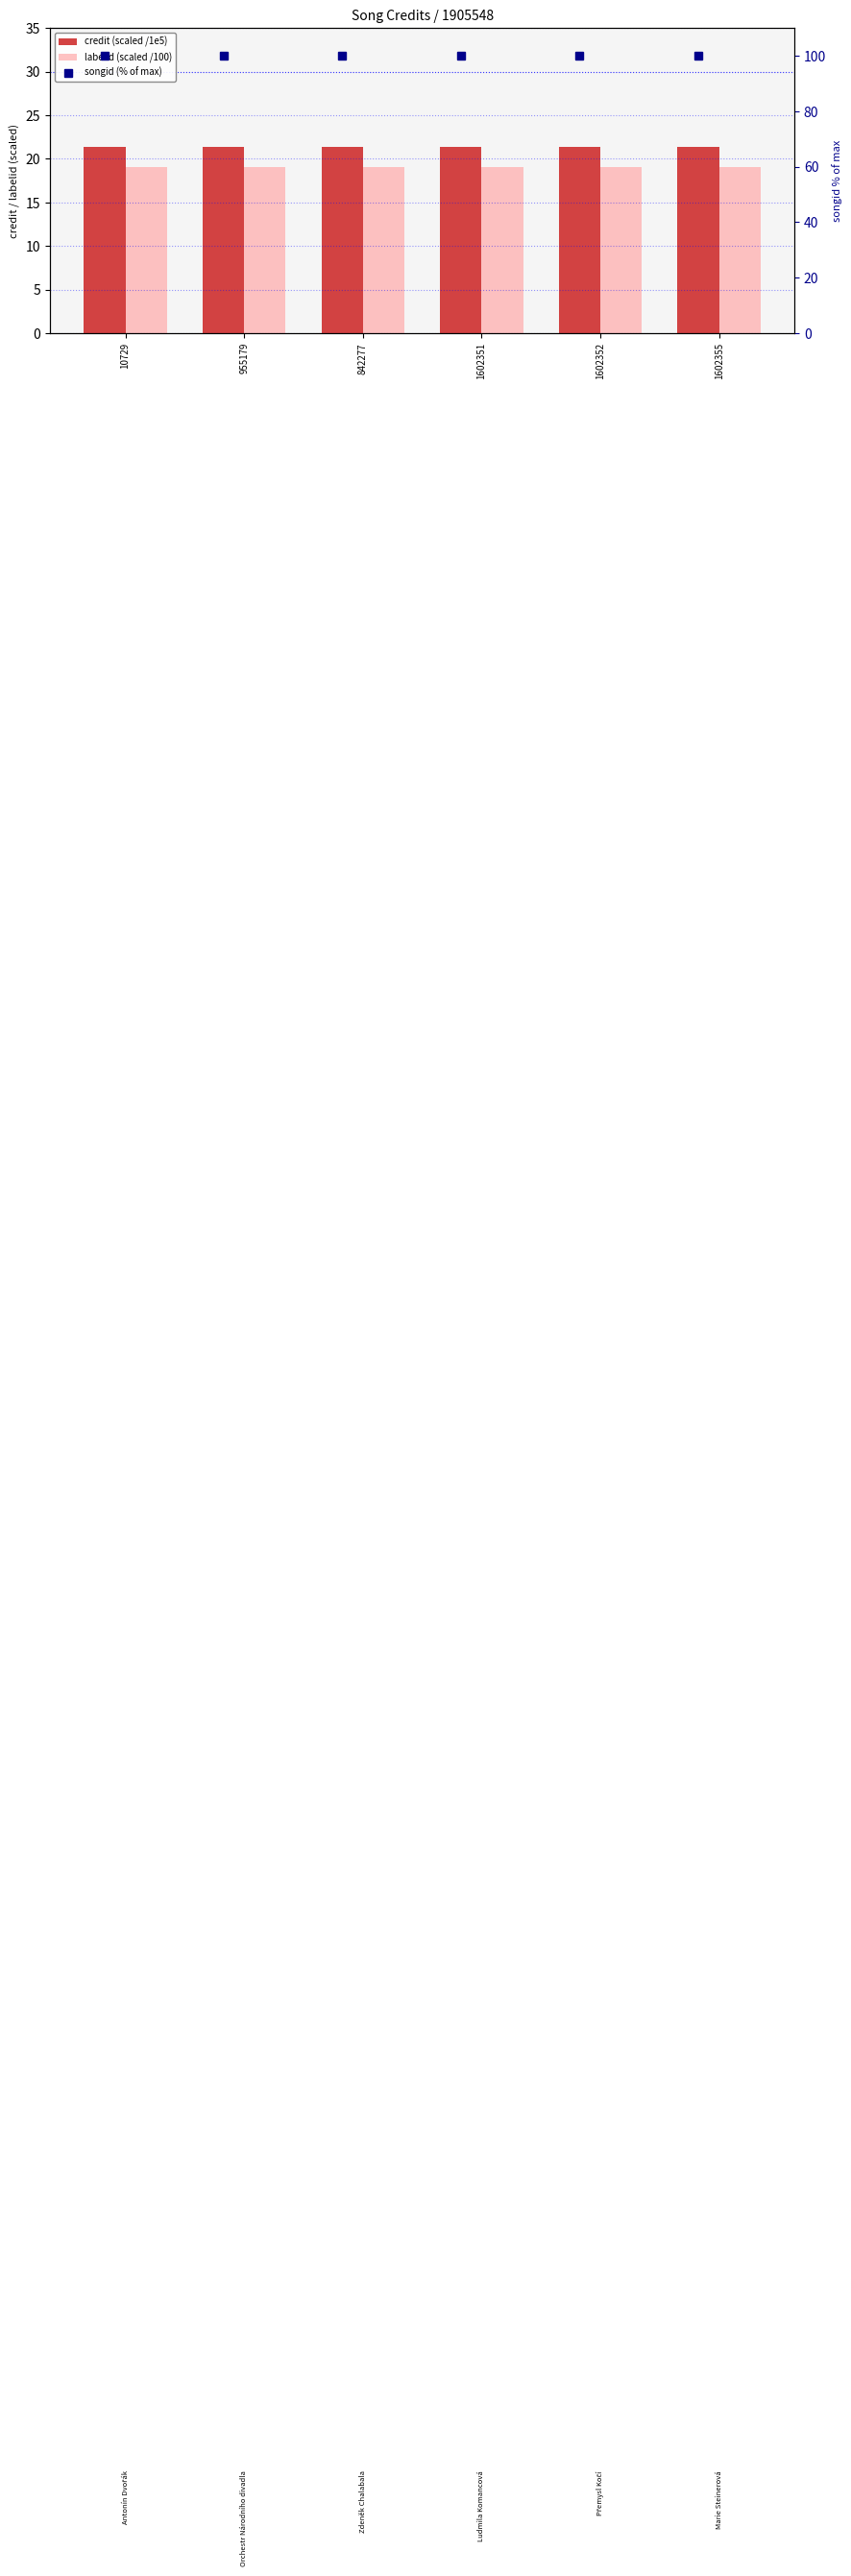

The credit (scaled /1e5) series shows 21.4 at 955179. True or false?

True